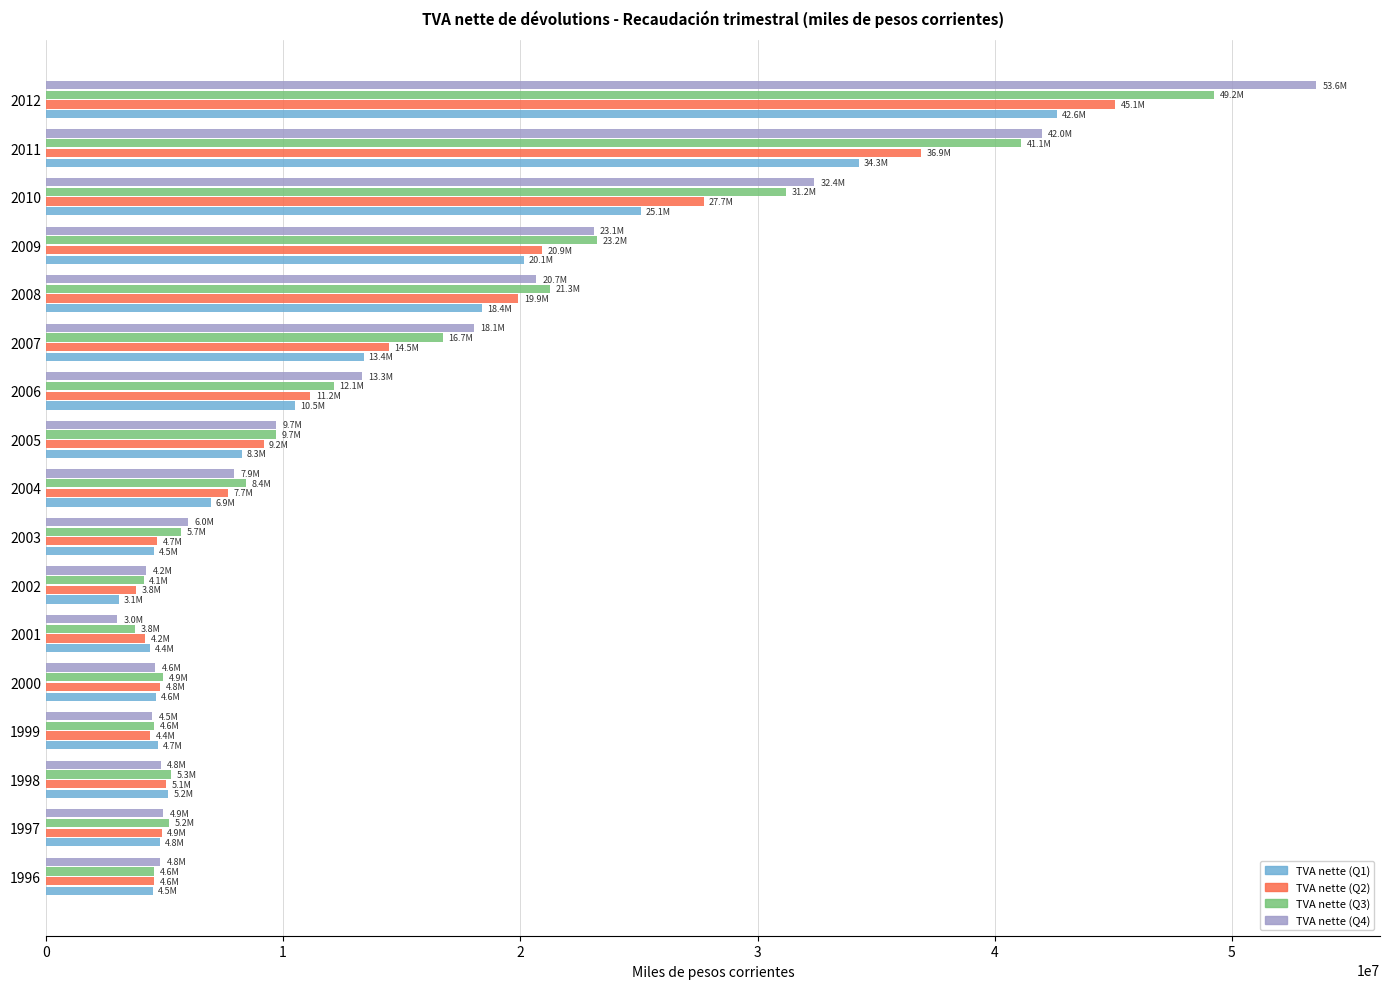

What is the minimum value for TVA nette (Q4)?

2994433.6